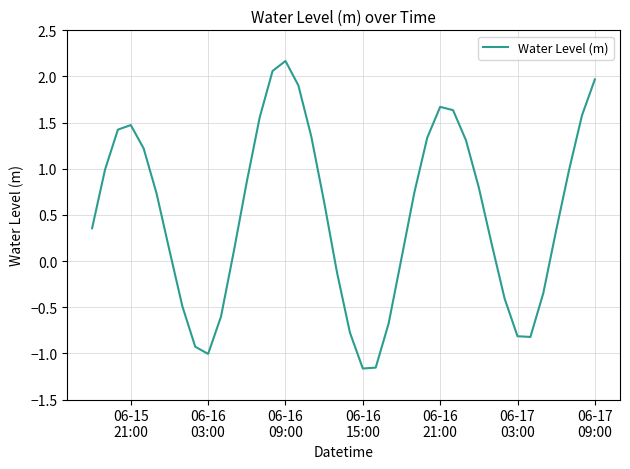

What is the difference between the maximum and minimum values?

3.3